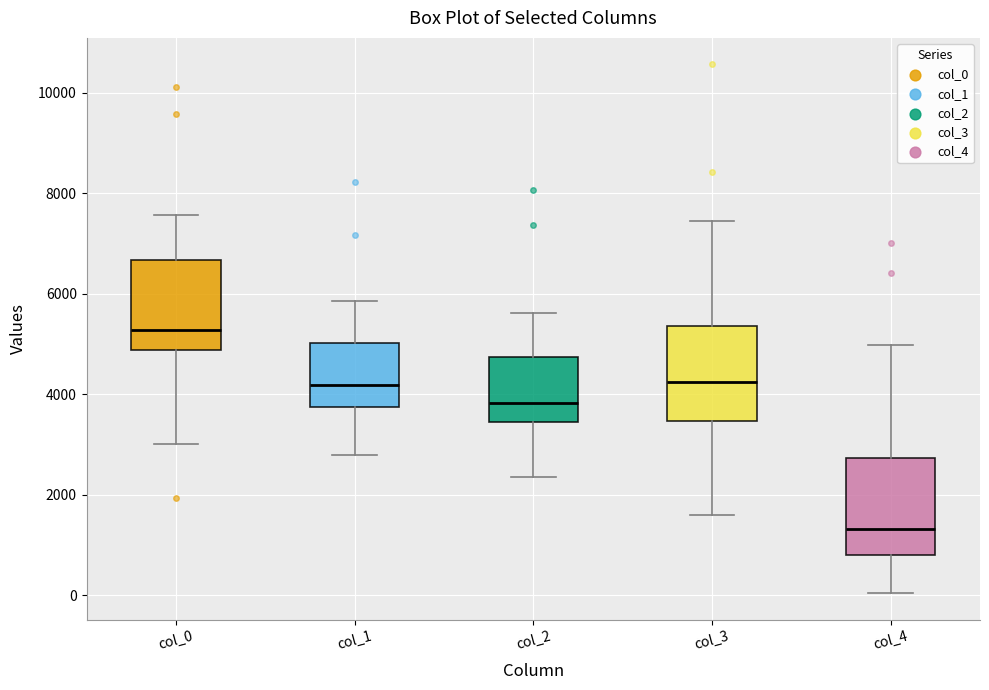

Which box has the lowest median line?

col_4